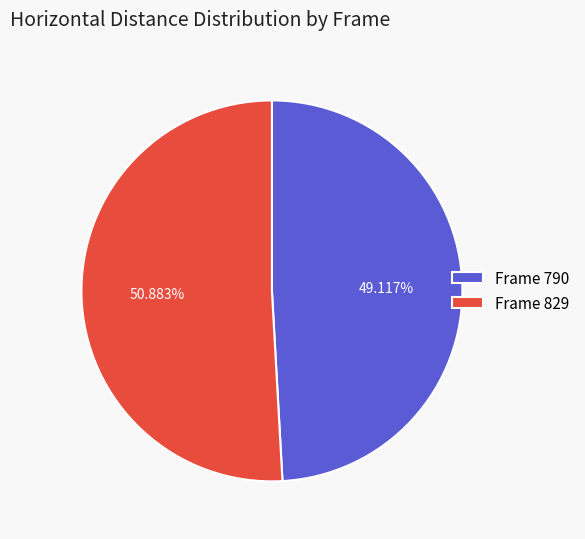

Approximately how many times larger is the value at Frame 829 compared to Frame 790?

1.0